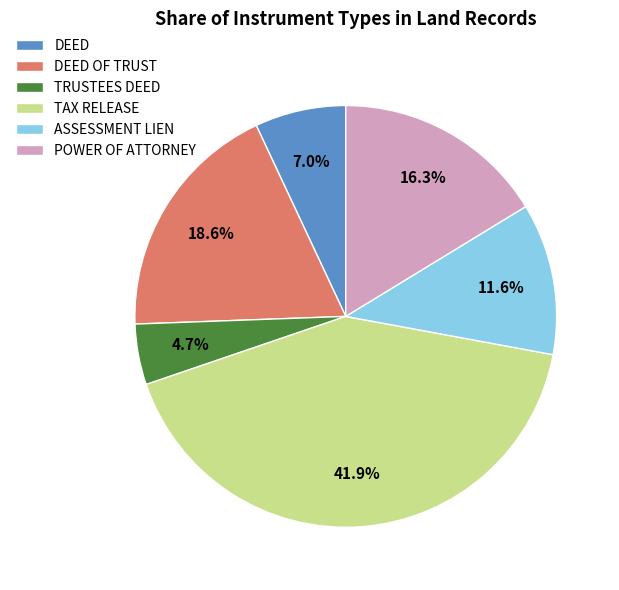

What is the largest slice in the pie chart?

TAX RELEASE